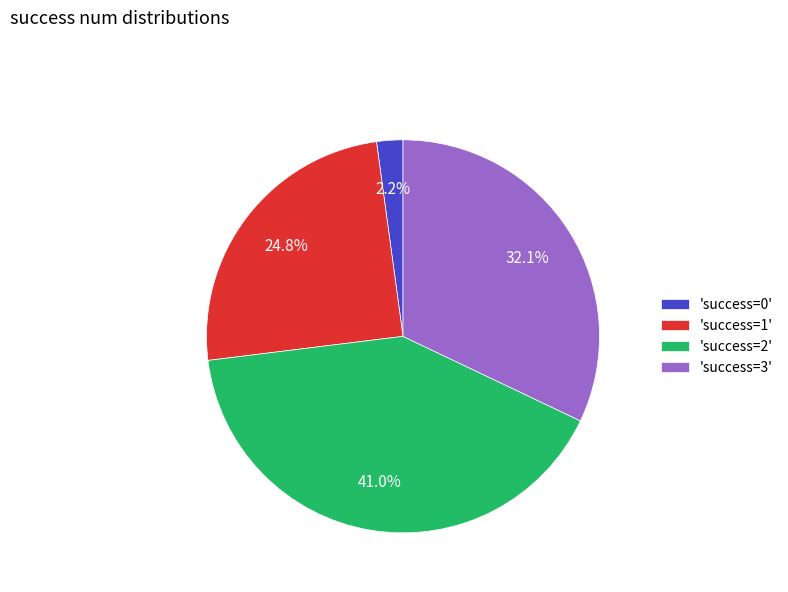

Which has a higher value, 'success=0' or 'success=1'?

'success=1'